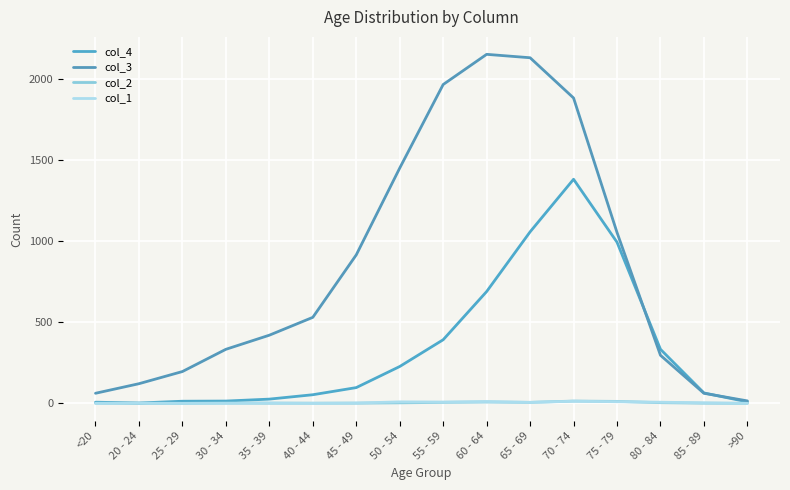

The col_1 series shows 0 at 30 - 34. True or false?

True